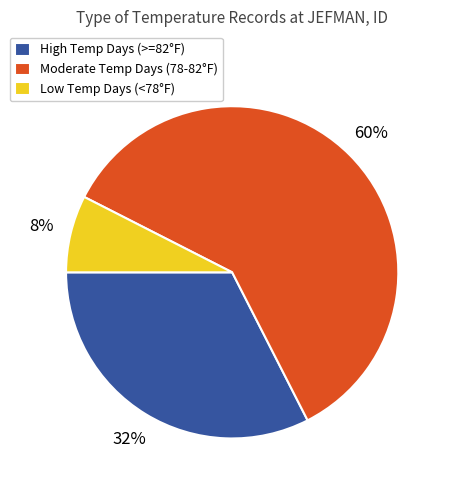

Between Moderate Temp Days (78-82°F) and High Temp Days (>=82°F), which is larger?

Moderate Temp Days (78-82°F)